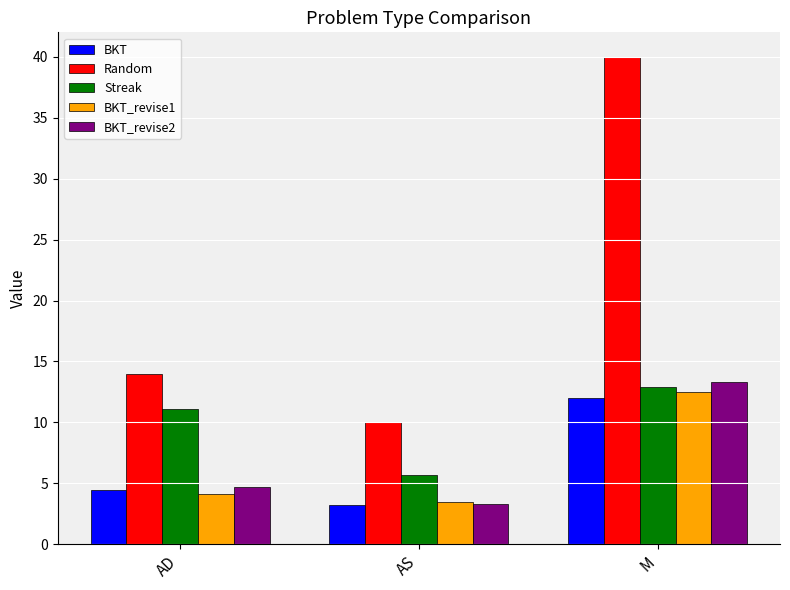

Which label corresponds to the smallest value in the chart?

AS